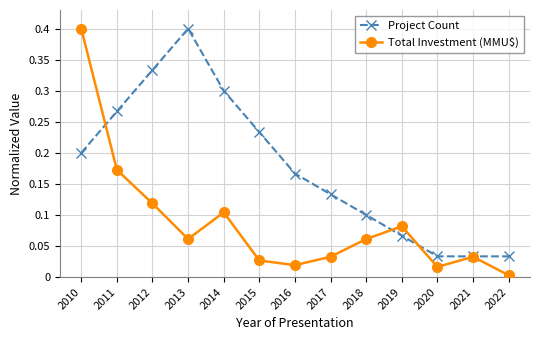

Which series has the largest total across all categories?

Project Count